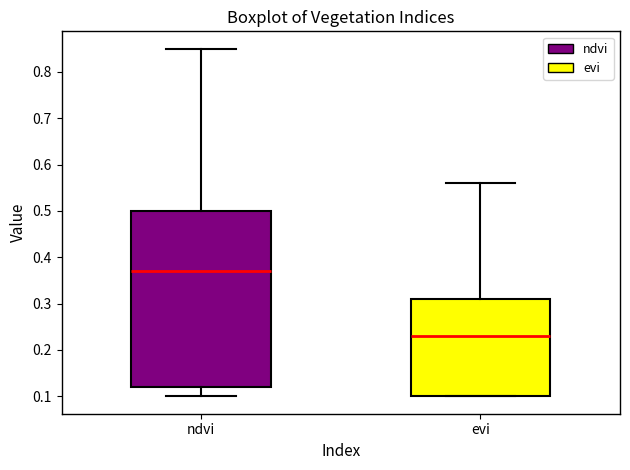

Reading left to right, read every box against the y-axis: the position of its median line, the range the box covers, and the ends of its whiskers. The values are not printed on the chart, so give them approximately, as read against the axis.

ndvi: median 0.37, box 0.12 to 0.50, whiskers 0.10 to 0.85
evi: median 0.23, box 0.10 to 0.31, whiskers 0.10 to 0.56